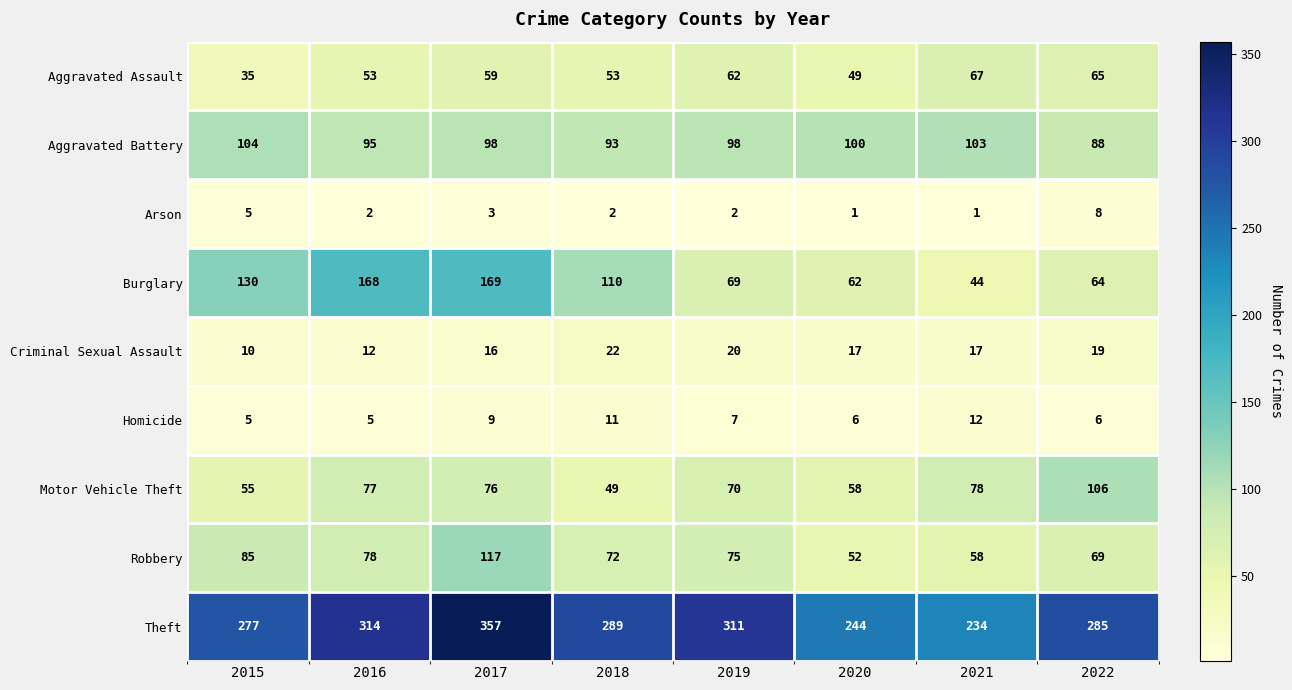

At which category is the sum across all series the highest?

2017